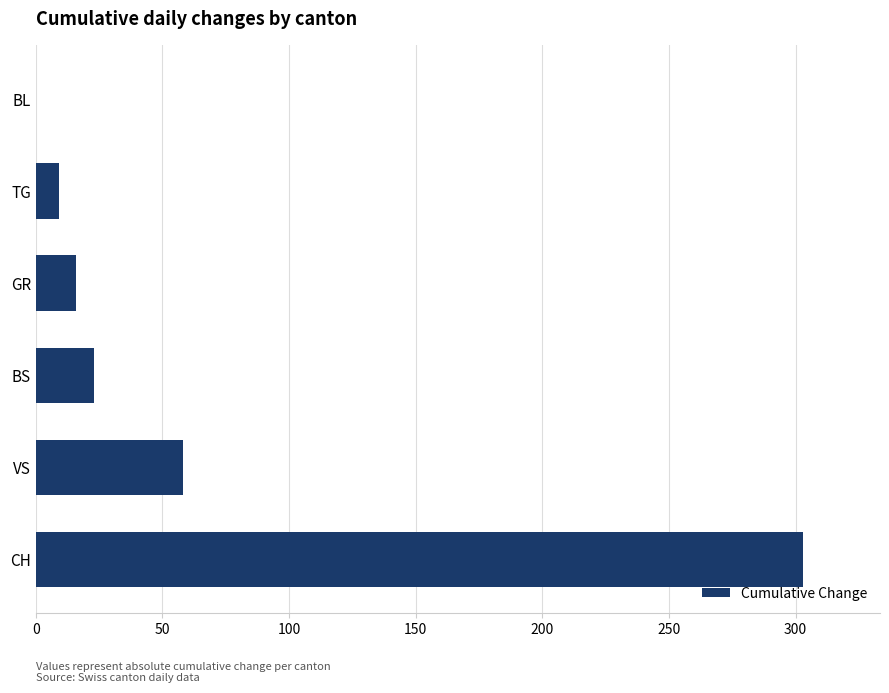

At which label is the value closest to 151?

VS